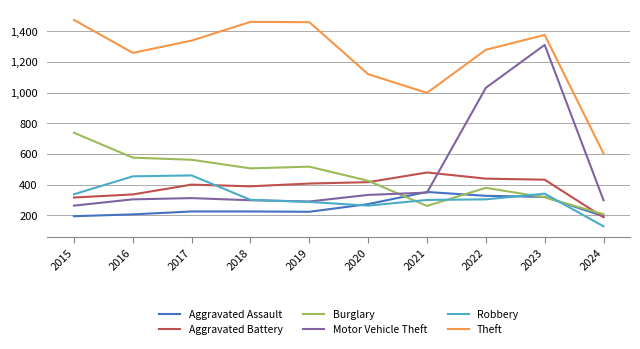

Which category has the highest value in the Burglary series?

2015